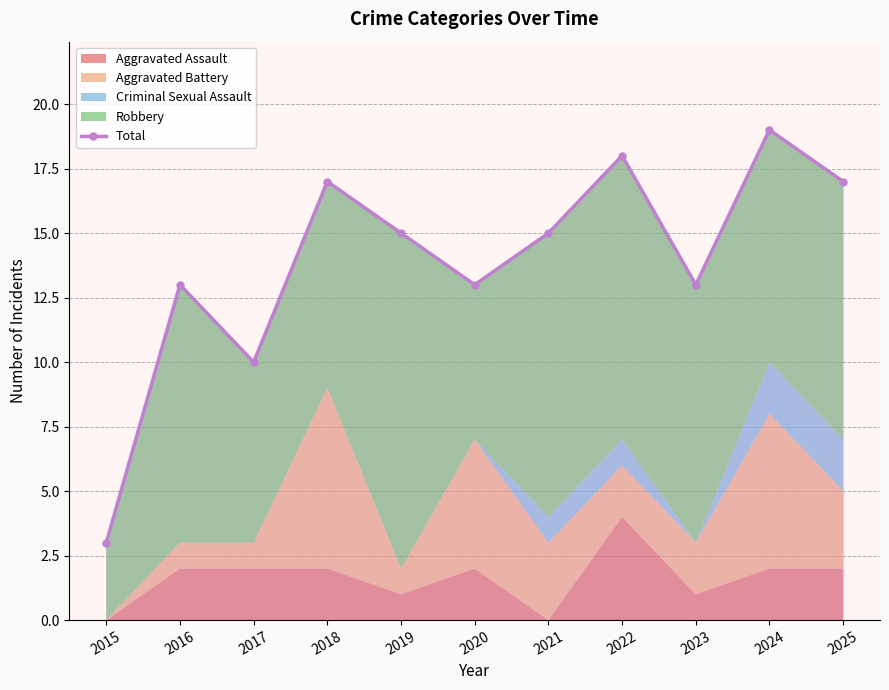

What is the sum of all values?

153